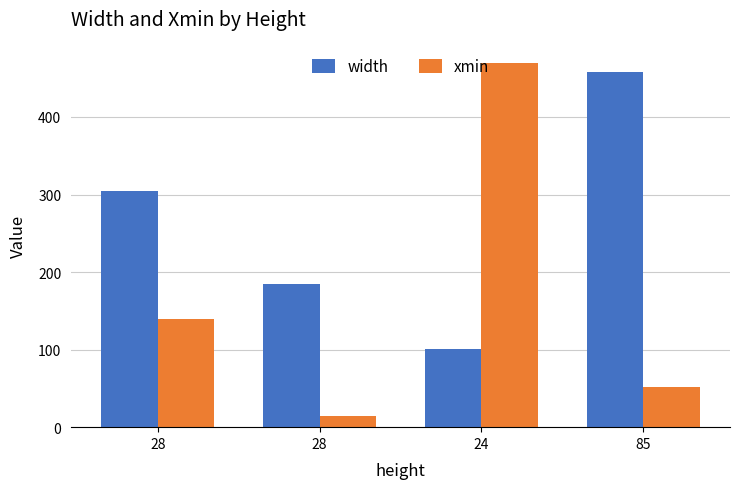

Which series has the widest spread of values?

xmin